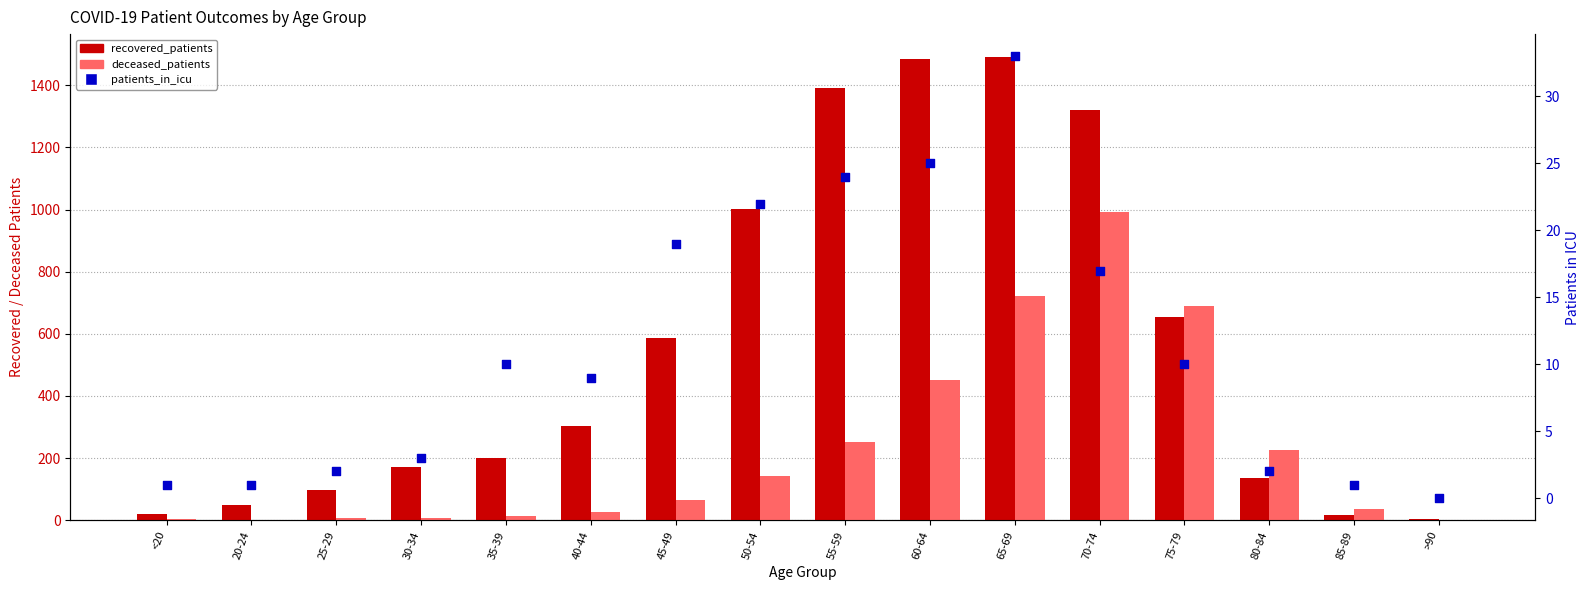

Which series reaches the minimum Y coordinate?

deceased_patients